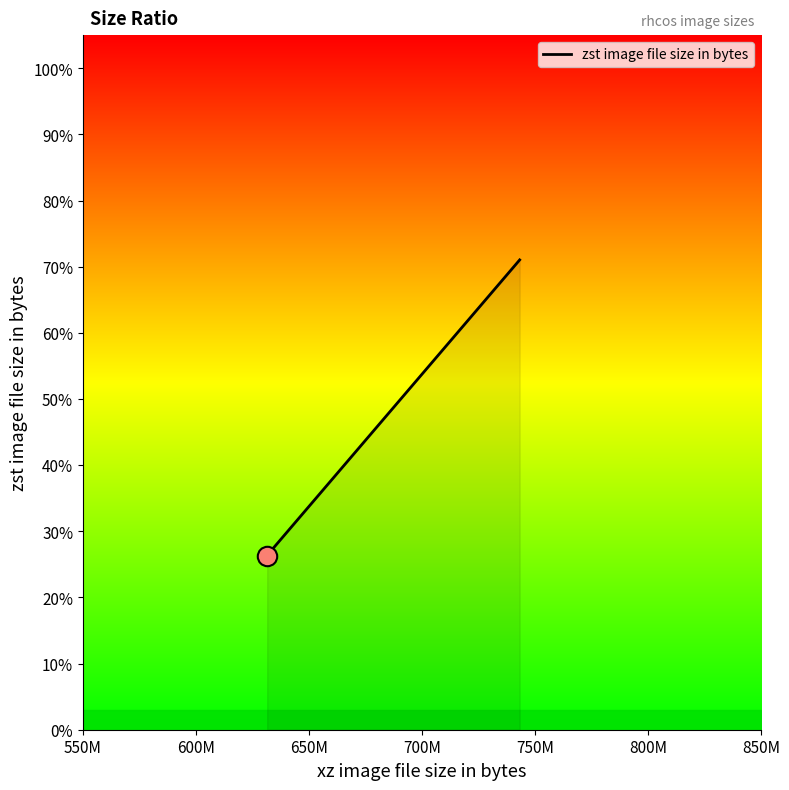

Reading left to right, extract all data points from this chart.

0.3	0.3	0.7